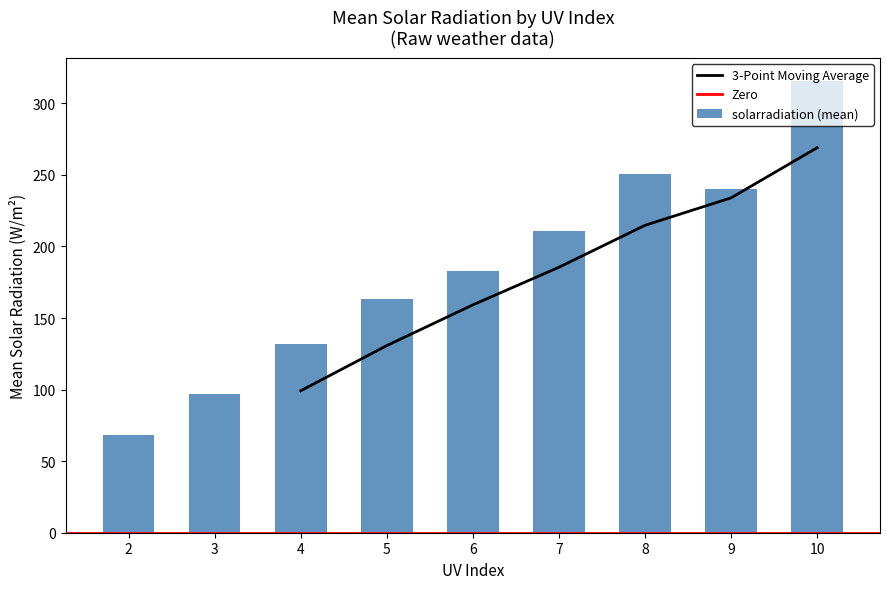

Does the chart contain any negative values?

No